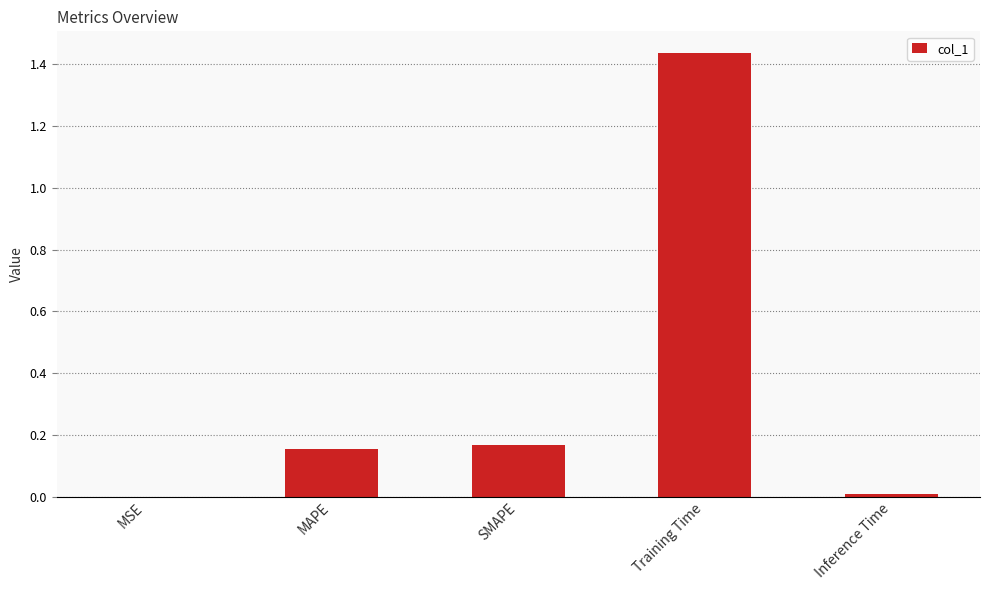

What is the sum of the values at SMAPE and Training Time?

1.6